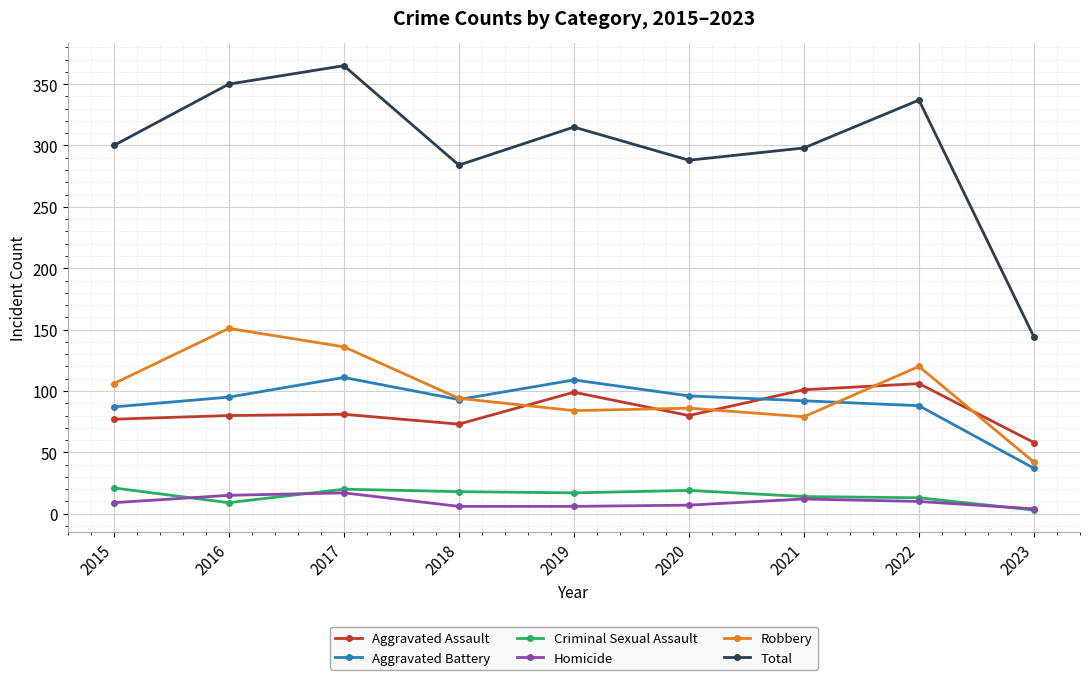

At which category is the sum across all series the highest?

2017